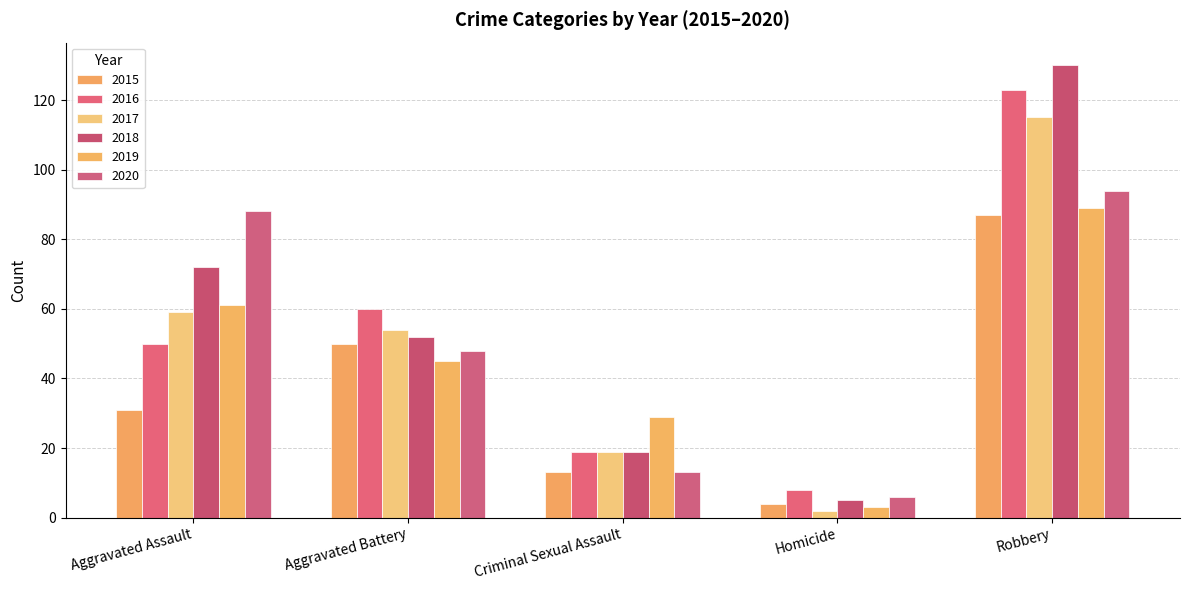

Which category has the lowest value in the 2016 series?

Homicide